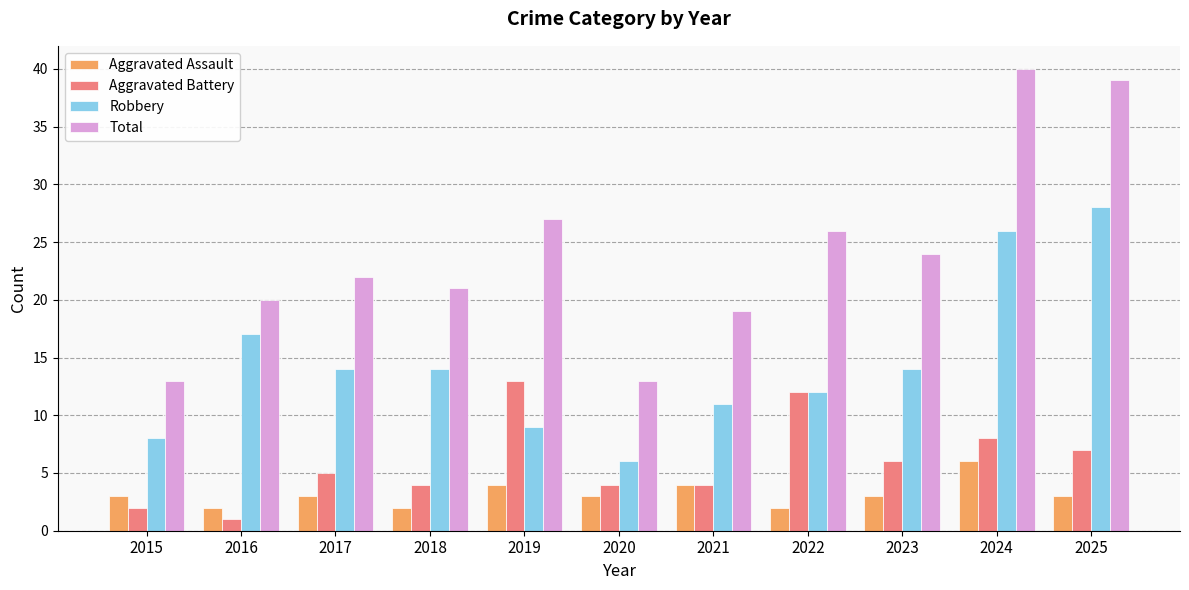

What is the spread (max minus min) of values at 2019?

23